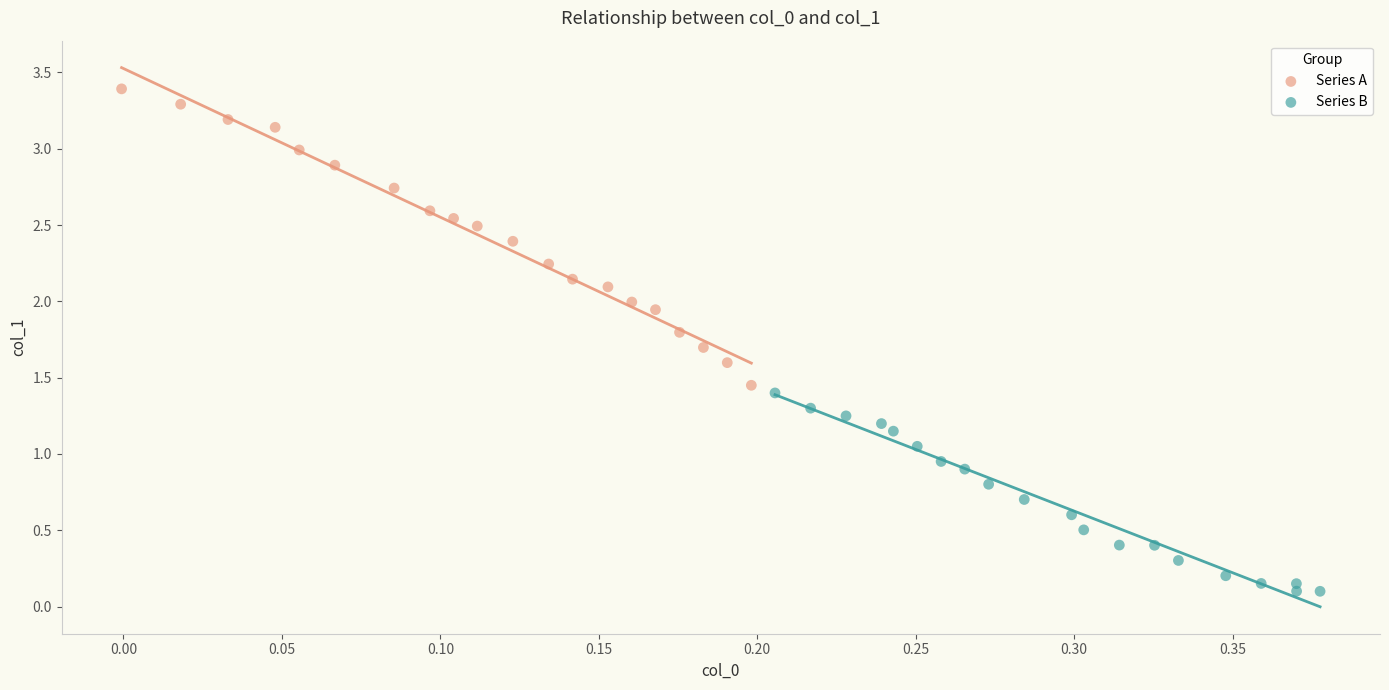

Which series contains the lowest Y value?

Series B